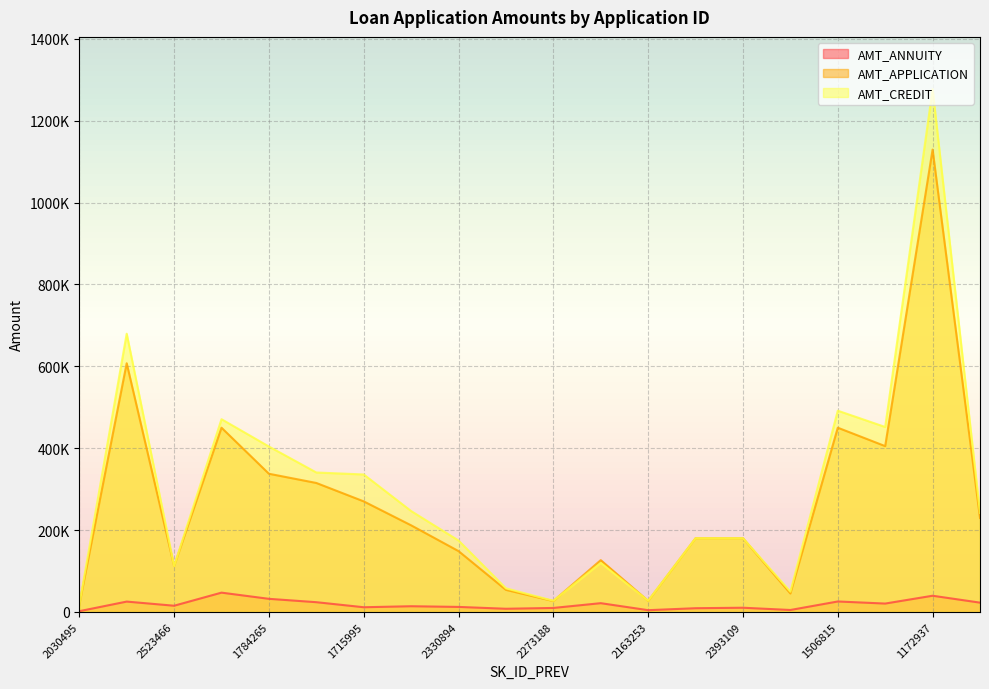

Rank the series at 1173070 from highest to lowest value.

AMT_CREDIT, AMT_APPLICATION, AMT_ANNUITY